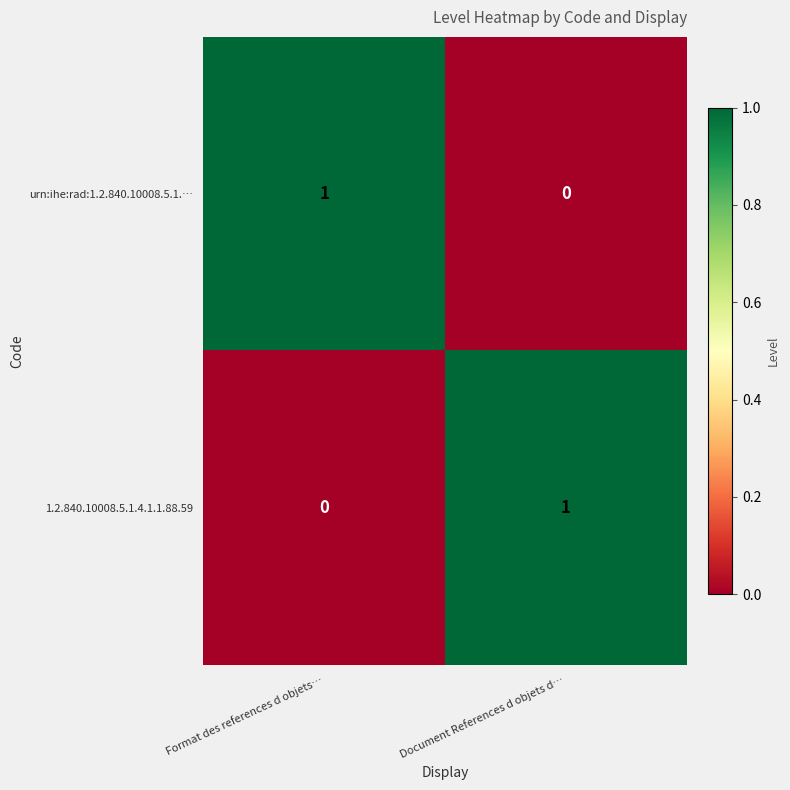

Is it true that urn:ihe:rad:1.2.840.10008.5.1.… equals 0 at Document References d objets d…?

True